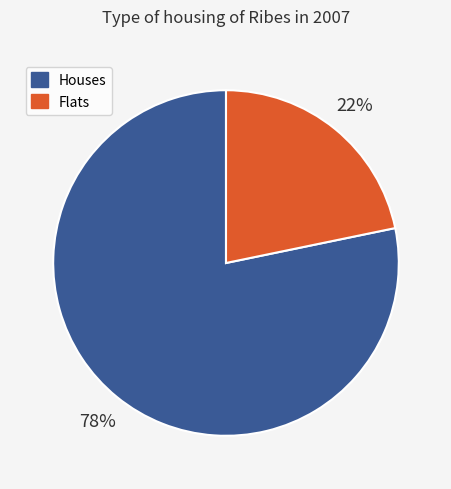

Which has a higher value, Houses or Flats?

Houses